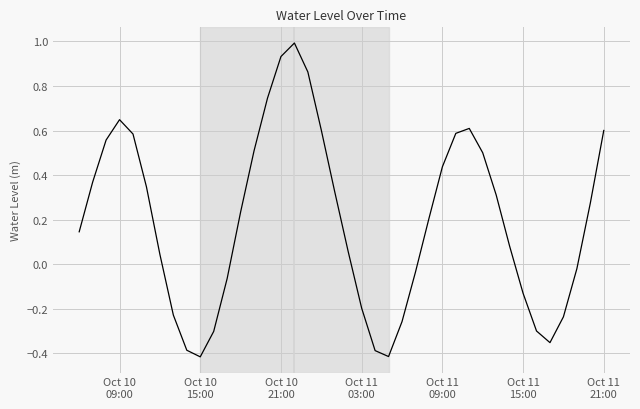

What is the difference between the maximum and minimum values?

1.4